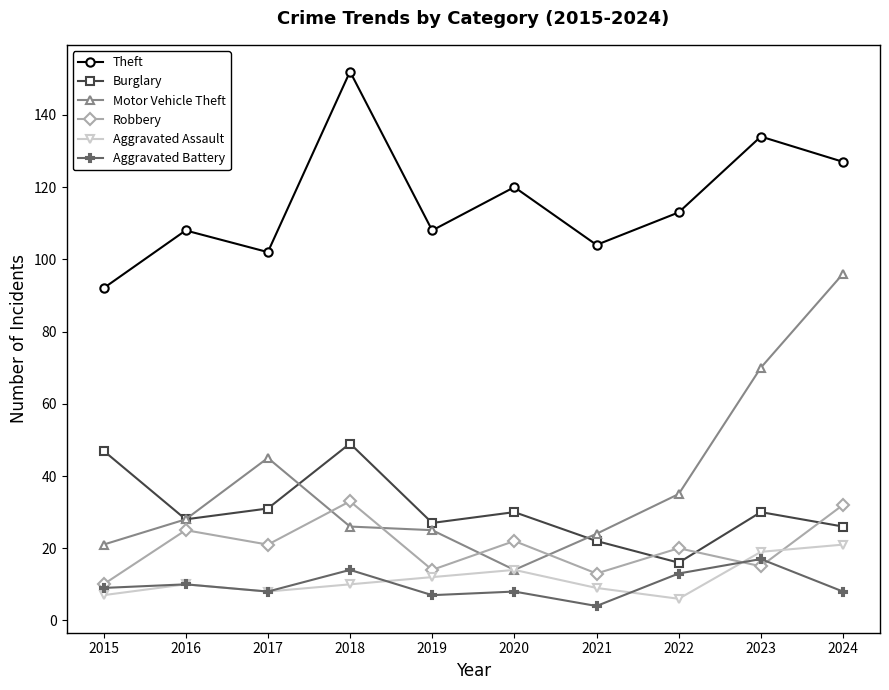

Reading left to right, list all the values displayed in this chart.

Theft: 92	108	102	152	108	120	104	113	134	127
Burglary: 47	28	31	49	27	30	22	16	30	26
Motor Vehicle Theft: 21	28	45	26	25	14	24	35	70	96
Robbery: 10	25	21	33	14	22	13	20	15	32
Aggravated Assault: 7	10	8	10	12	14	9	6	19	21
Aggravated Battery: 9	10	8	14	7	8	4	13	17	8